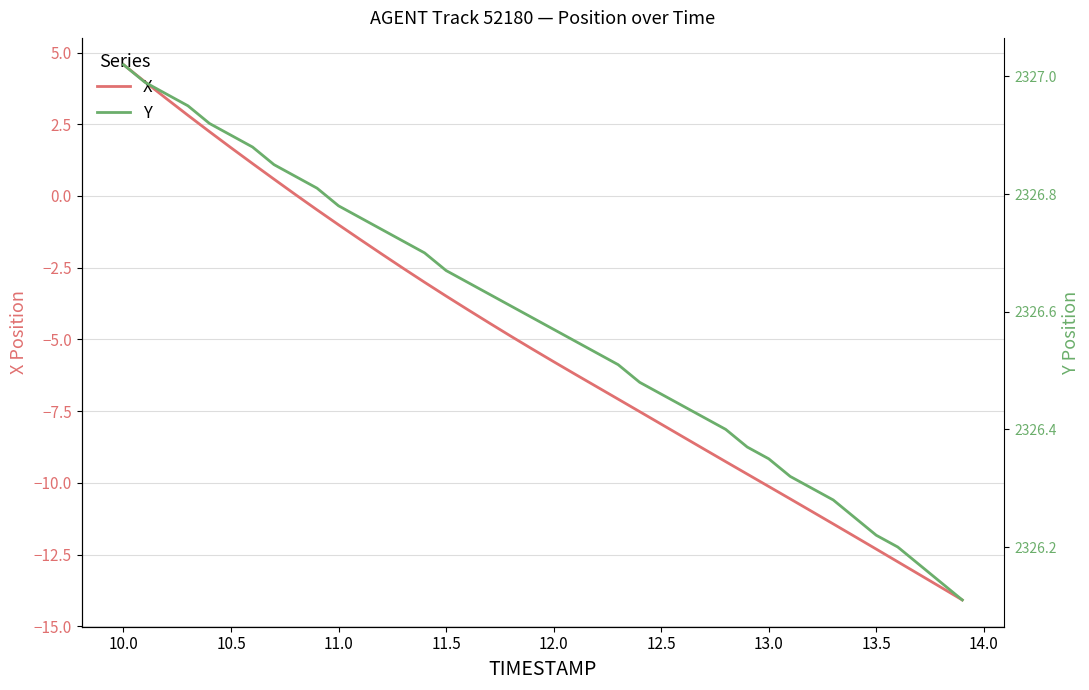

At which label does X reach its peak?

10.0